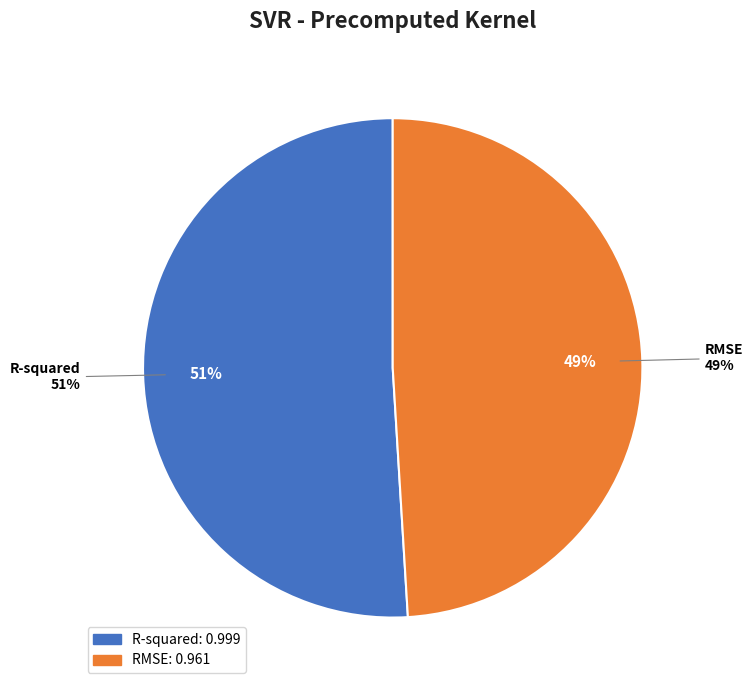

To the nearest percent, what is the combined percentage of RMSE and R-squared?

100%